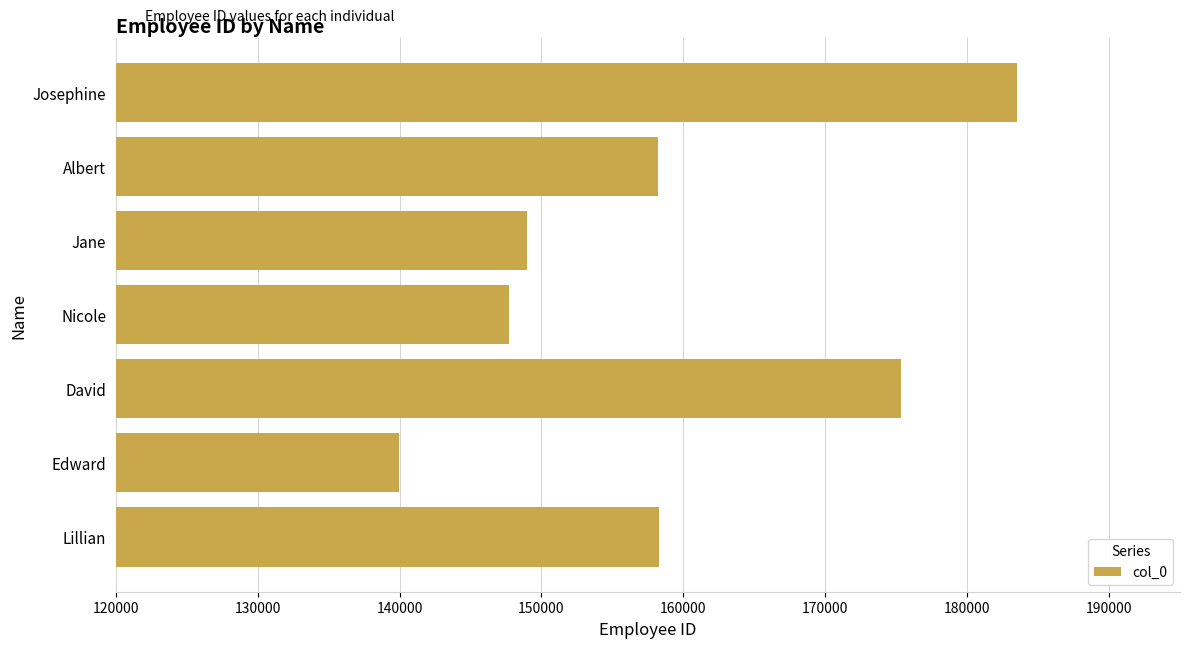

Is it true that the value at Jane is 148993?

True